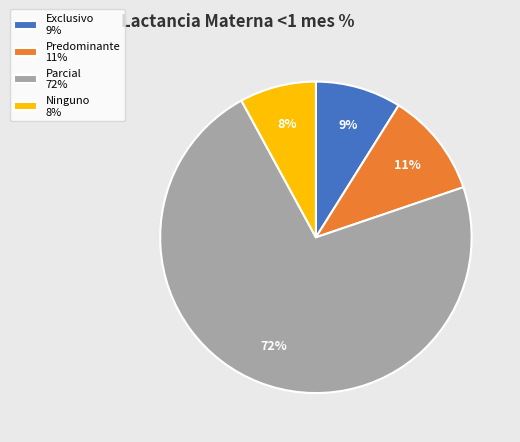

What is the smallest slice in the pie chart?

Ninguno